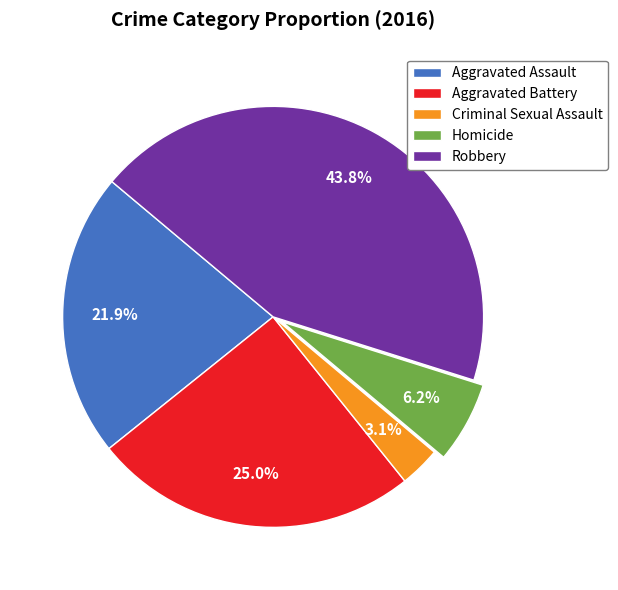

To the nearest percent, what is the difference between the largest and smallest slice percentages?

41%